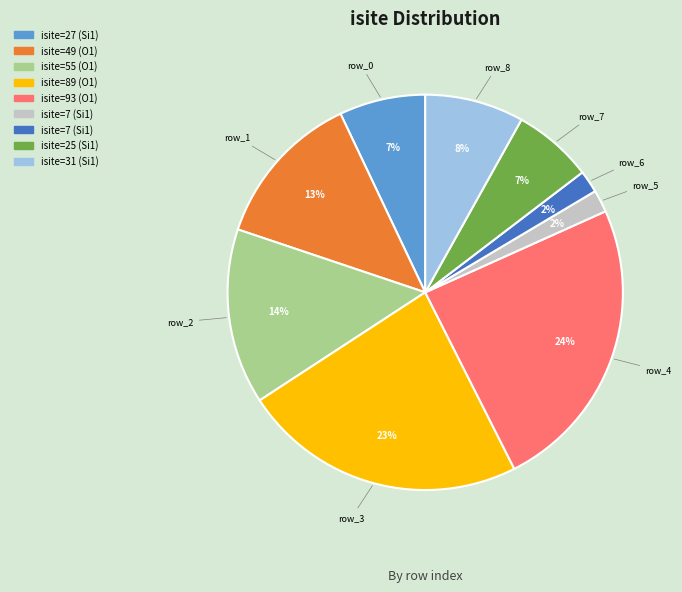

To the nearest percent, what is the difference between the largest and smallest slice percentages?

22%